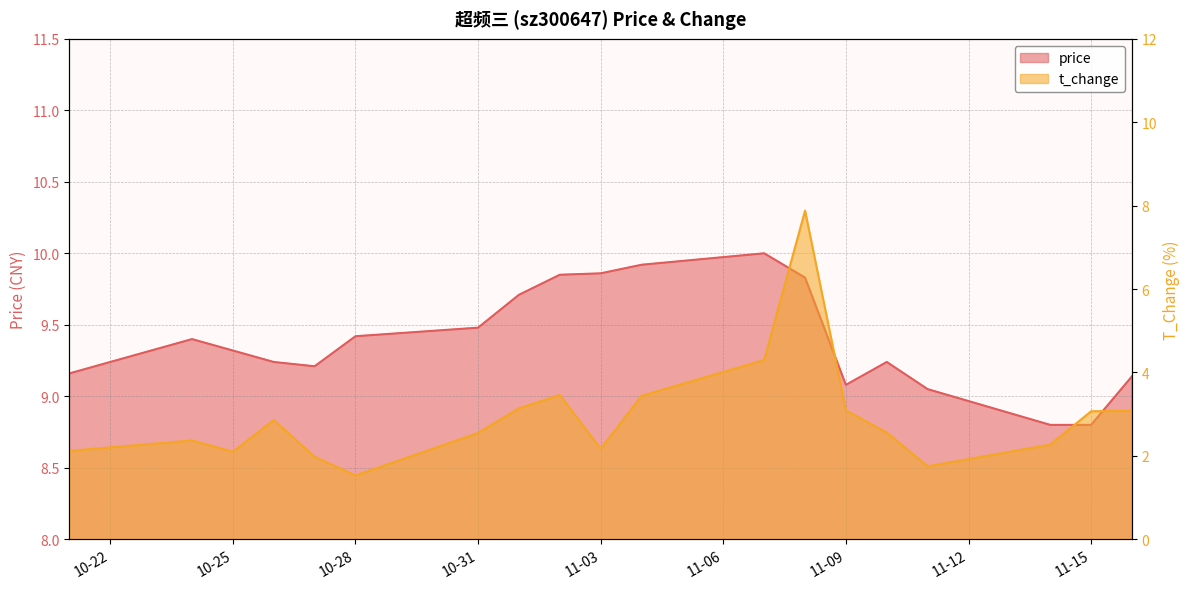

Read the t_change value at 2022-11-02.

3.5